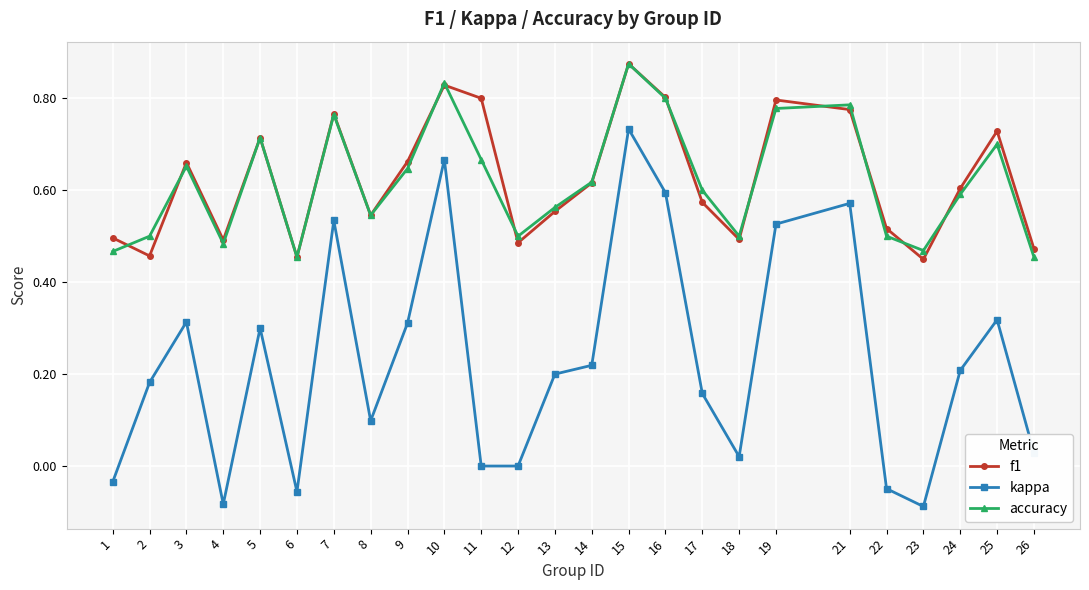

Which label corresponds to the largest value in the chart?

15